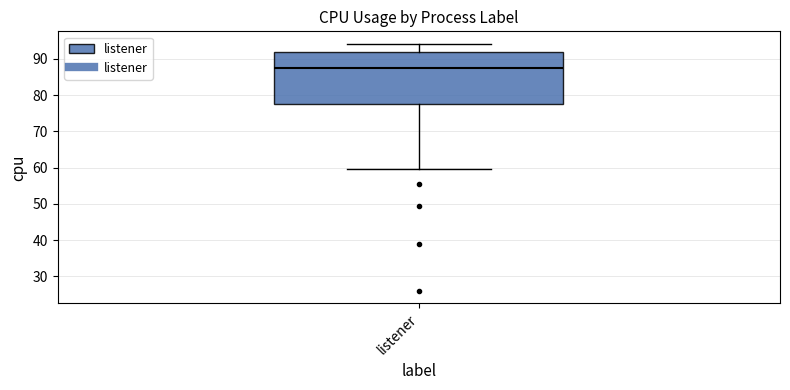

Where is the upper edge of the box for listener on the y-axis? The values are not printed on the chart, so give them approximately, as read against the axis.

92